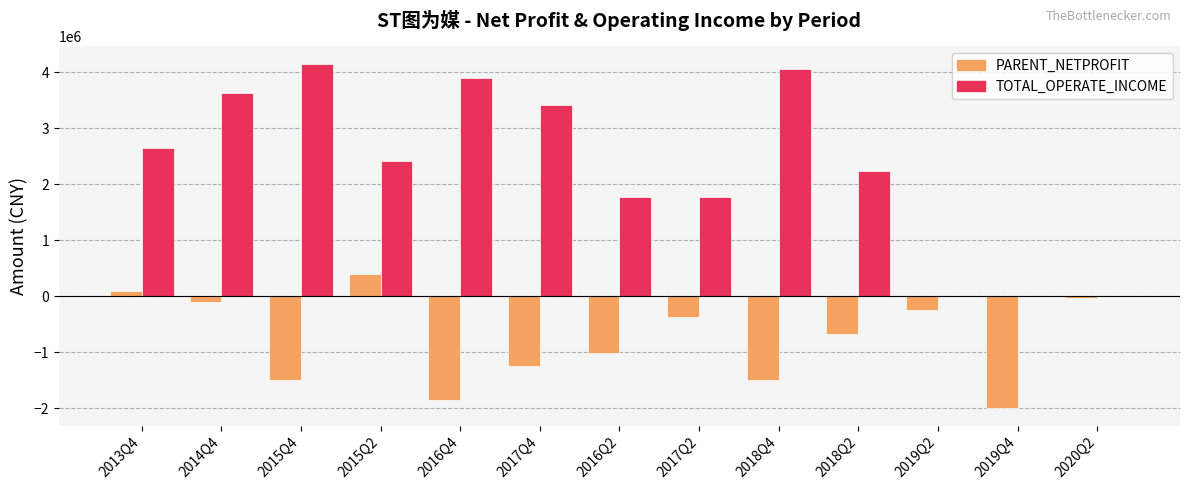

What is the total value across all series at 2018Q2?

1566876.4